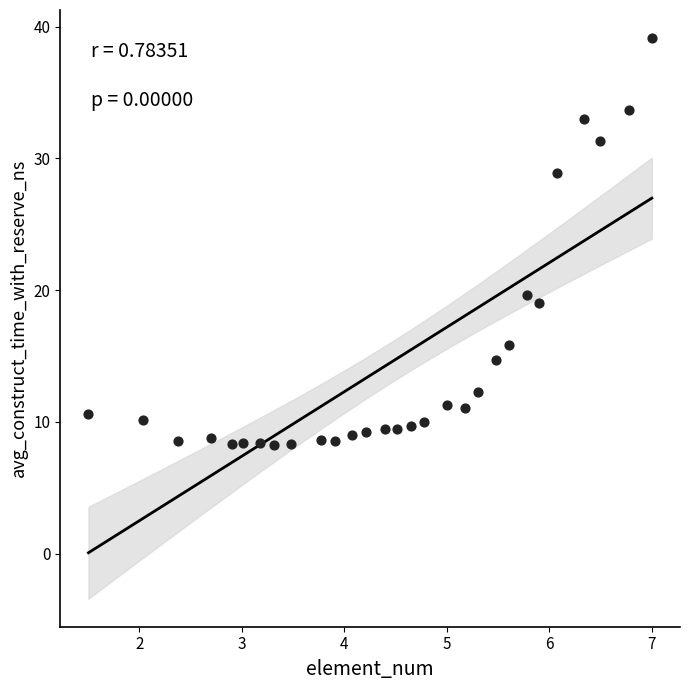

What Y value in the scatter plot is closest to 23?

19.6